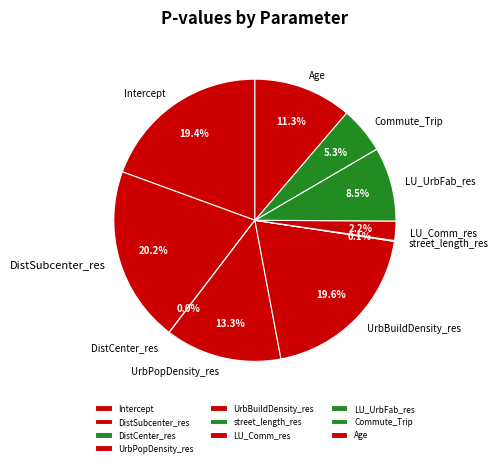

What percentage is the UrbPopDensity_res slice, to the nearest percent?

13%